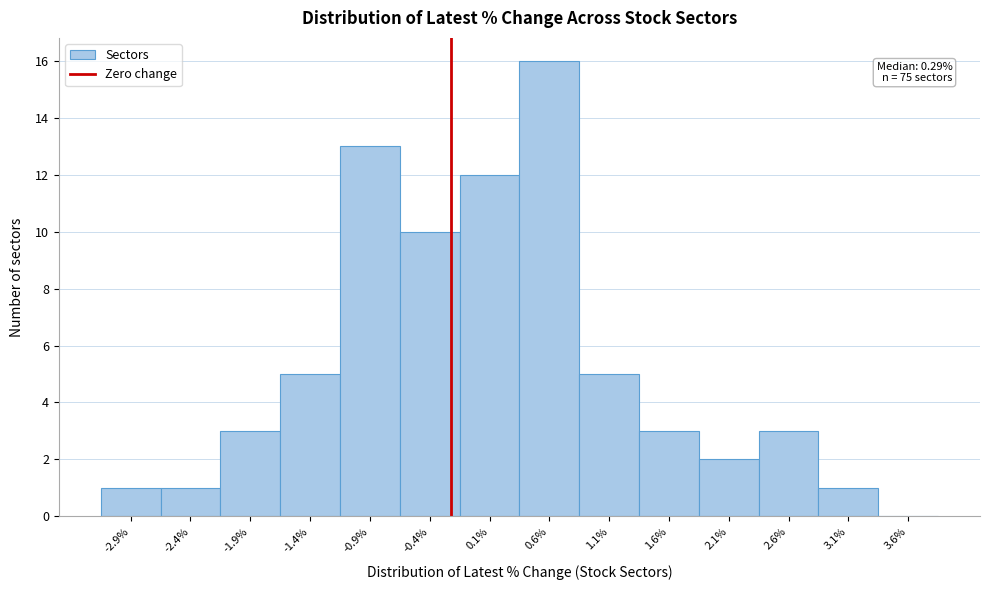

Reading left to right, extract all data points from this chart.

-2.9%=1	-2.4%=1	-1.9%=3	-1.4%=5	-0.9%=13	-0.4%=10	0.1%=12	0.6%=16	1.1%=5	1.6%=3	2.1%=2	2.6%=3	3.1%=1	3.6%=0